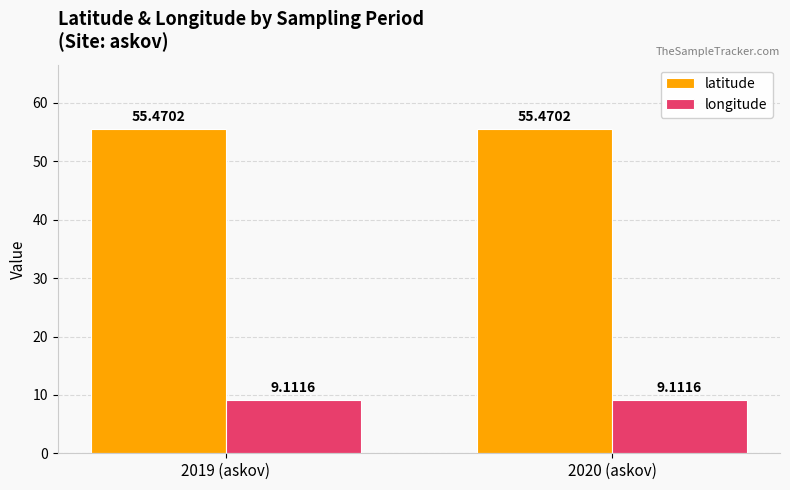

How many bars are there in each group?

2